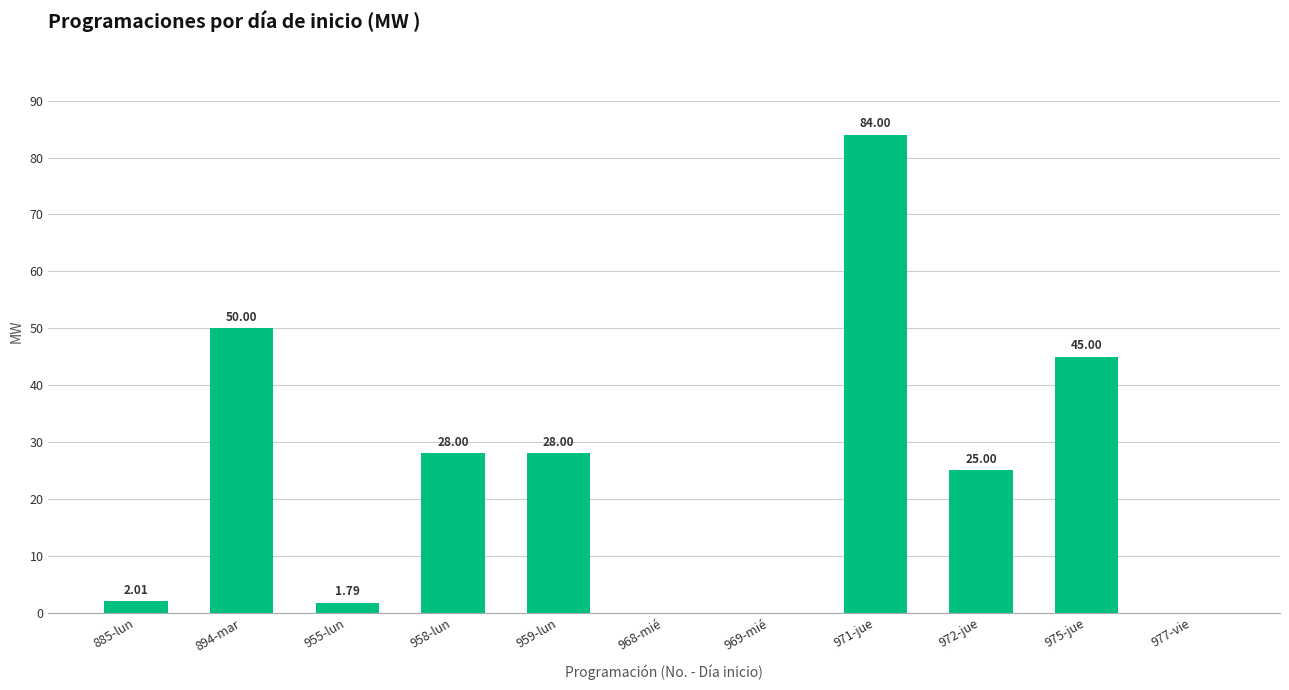

At which category does the chart reach its peak across all series?

971-jue